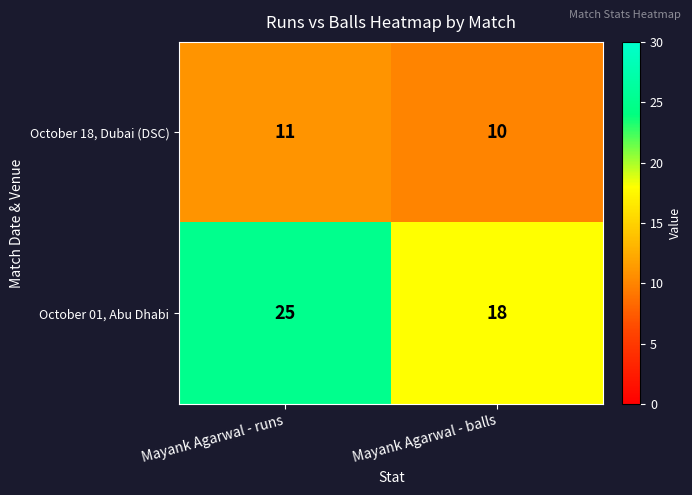

Read the October 18, Dubai (DSC) value at Mayank Agarwal - balls.

10